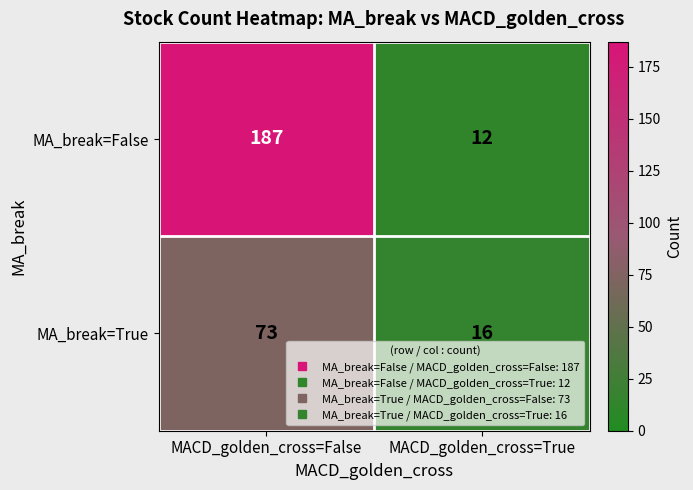

Which category has the lowest value across all series?

MACD_golden_cross=True